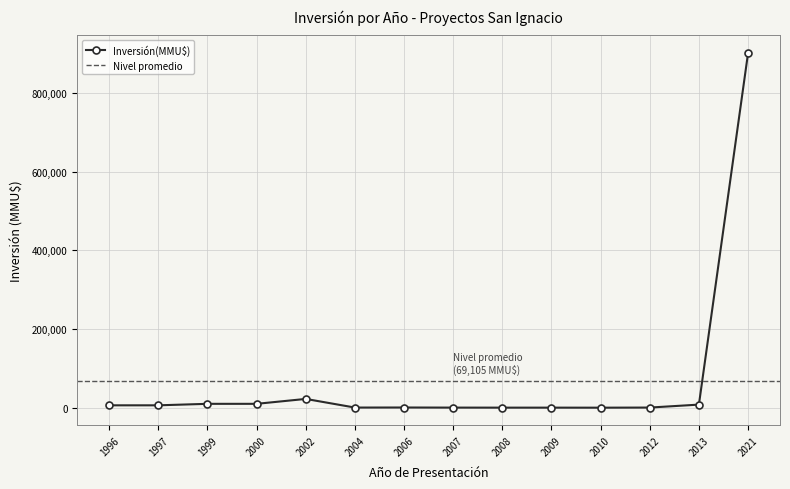

How many values in the Inversión(MMU$) series are below 6197?

7